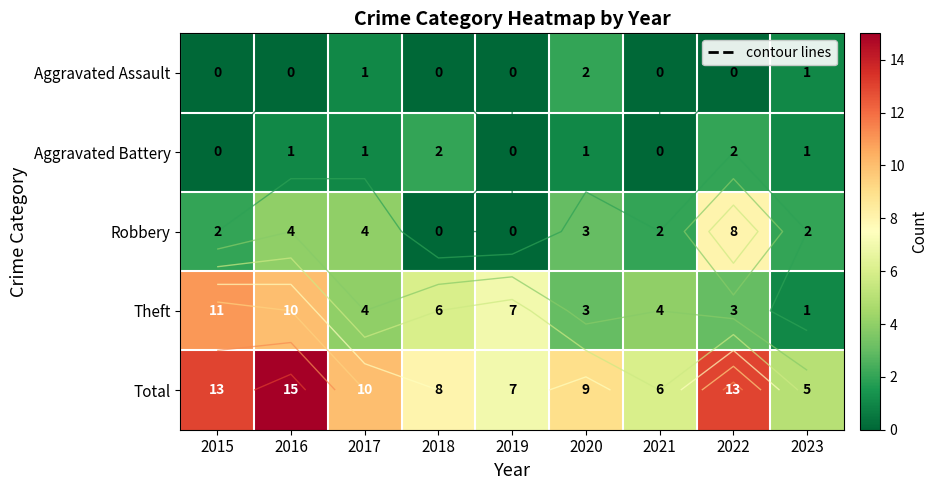

At 2019, list the series in order from largest to smallest.

Theft, Total, Aggravated Assault, Aggravated Battery, Robbery